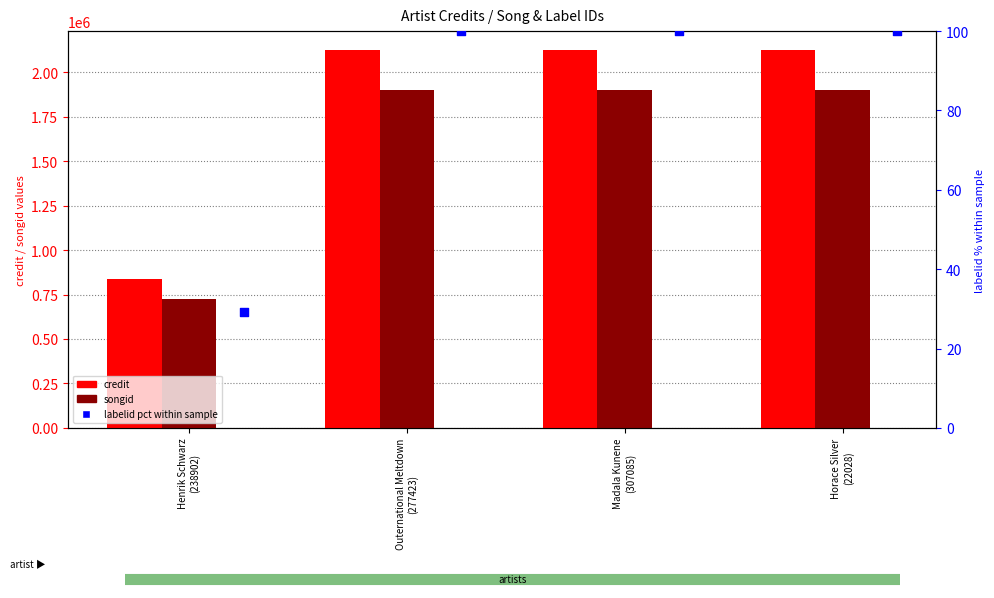

Which series has the largest total across all categories?

credit